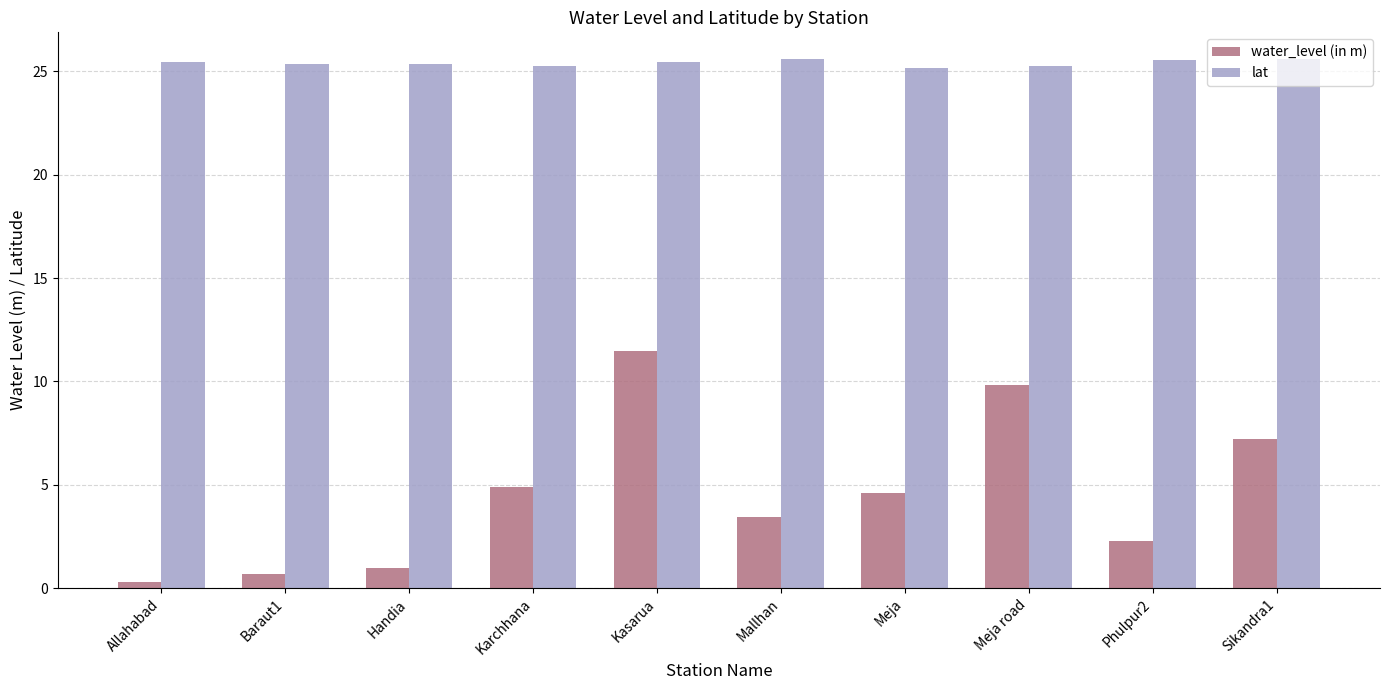

Which category has the highest value in the water_level (in m) series?

Kasarua